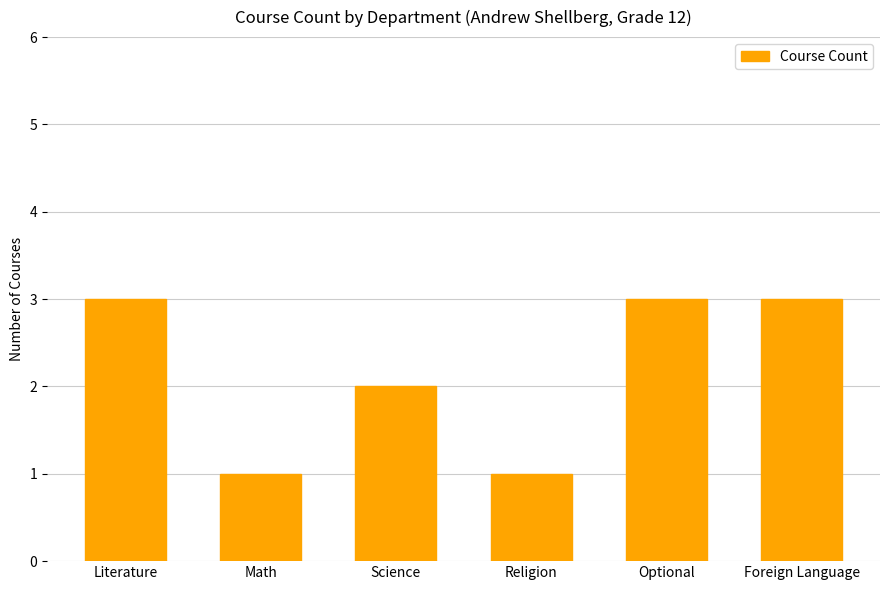

What is the sum of all values?

13